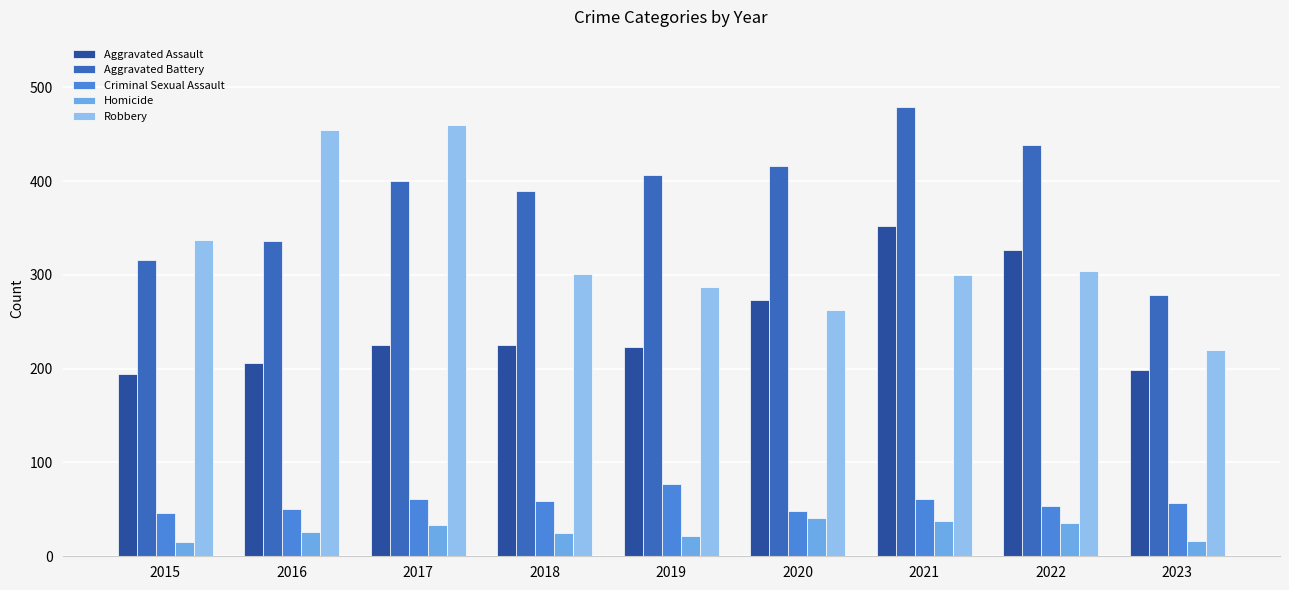

What is the approximate value of Homicide at 2019, to the nearest 10?

20